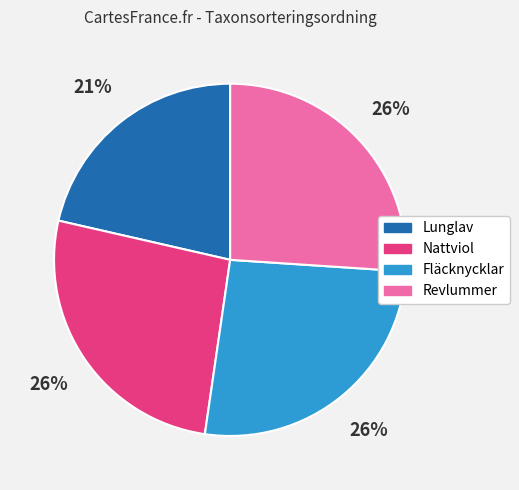

Which category has the smallest portion of the pie?

Lunglav